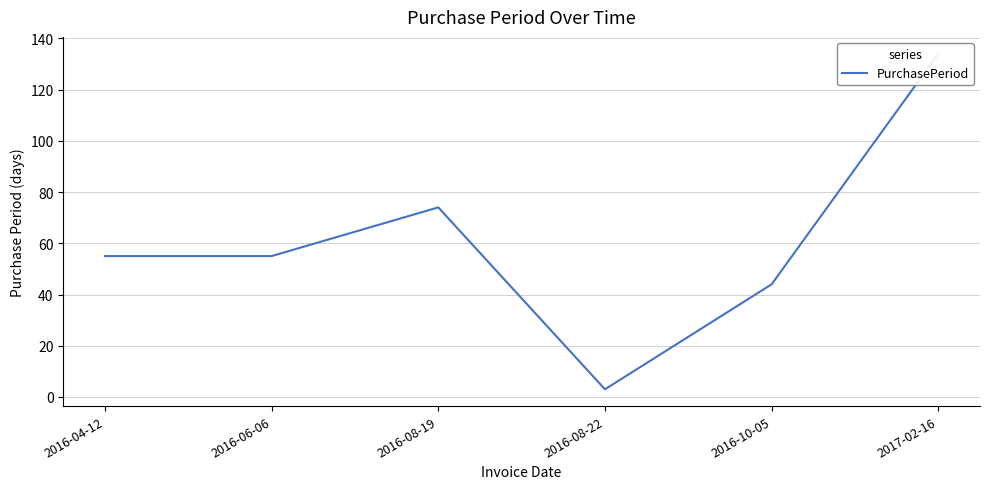

Reading right to left, what are all the values shown in this chart?

134	44	3	74	55	55